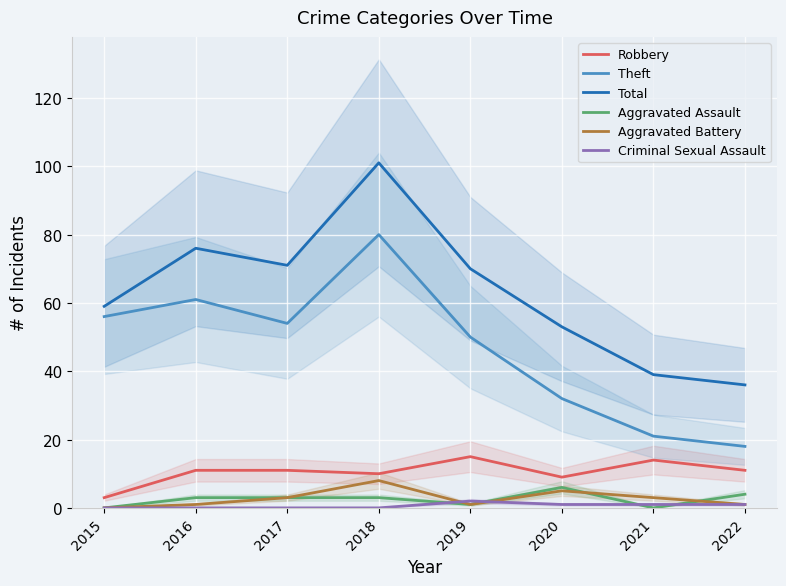

Which category has the highest value across all series?

2018